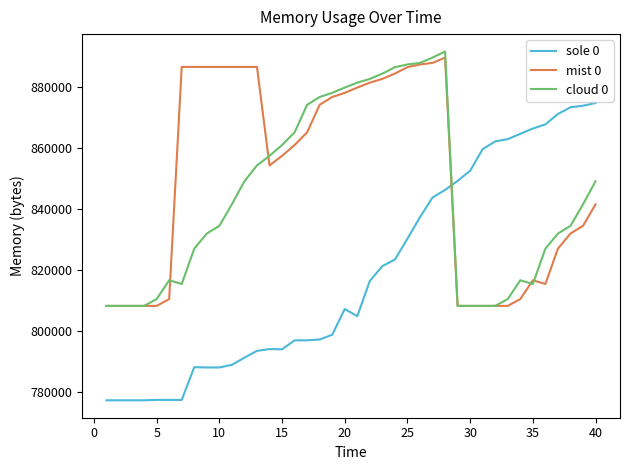

Rank the series by their average value, from lowest to highest.

sole 0, cloud 0, mist 0